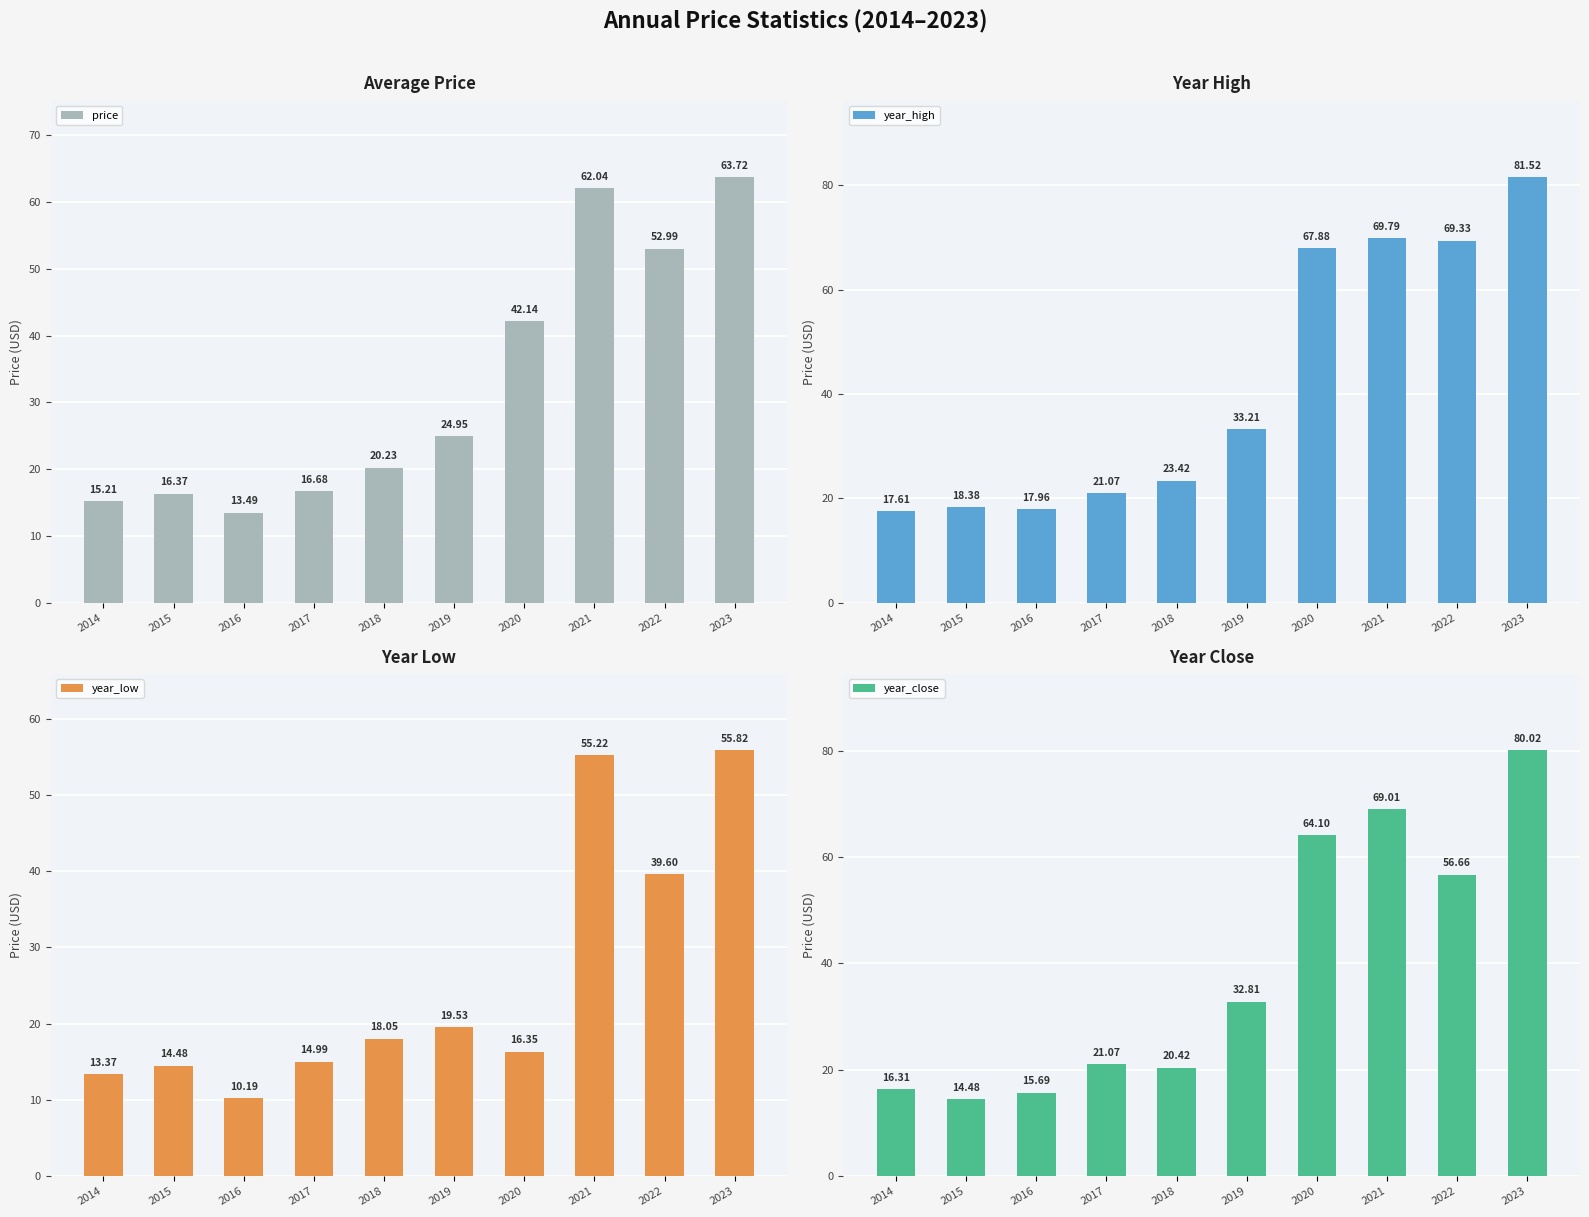

What is the maximum value for year_high?

81.5